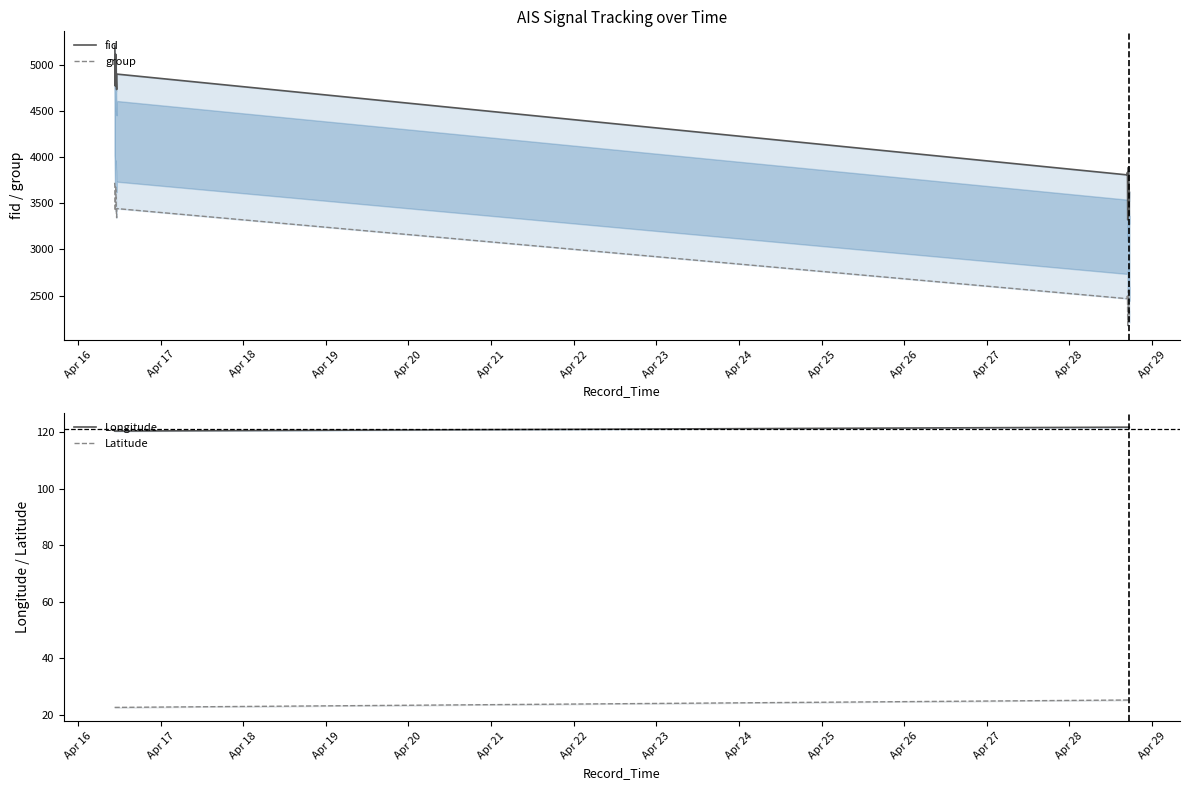

At how many categories does at least one series exceed 152?

22